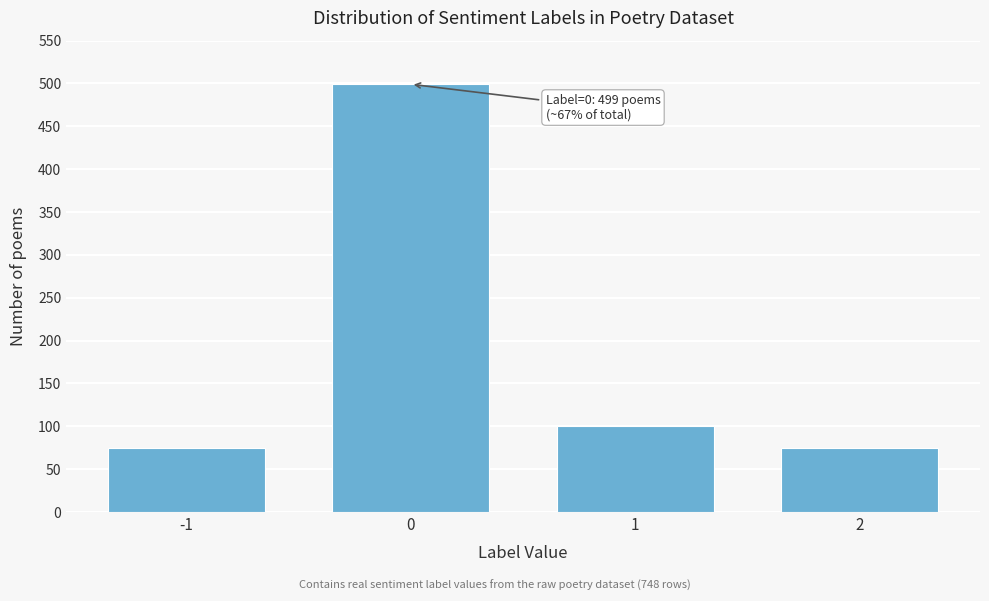

What is the smallest value displayed?

74